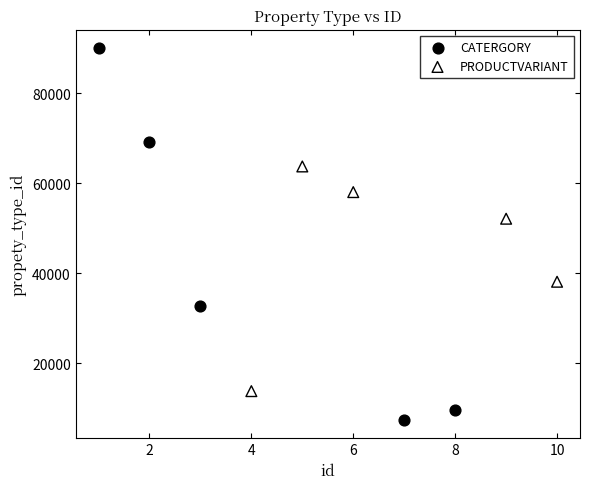

Which series reaches the maximum Y coordinate?

CATERGORY